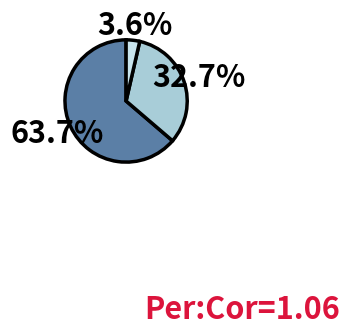

Is there a majority slice in this chart?

Yes